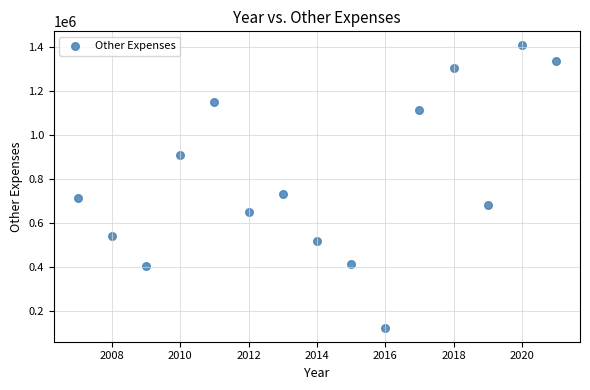

What is the range of Y values (max minus min)?

1282456